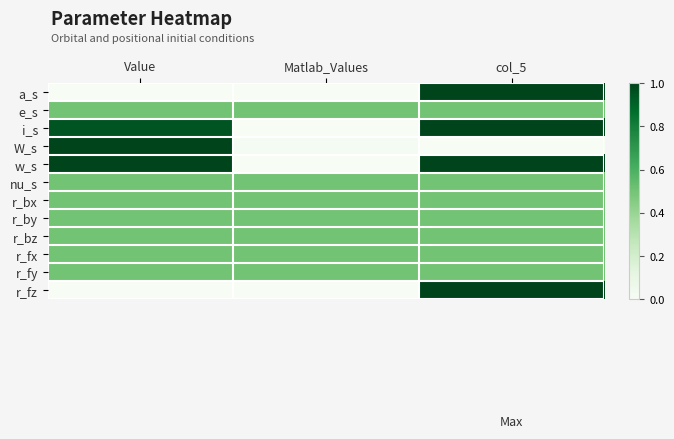

At how many categories does at least one series exceed 0?

3